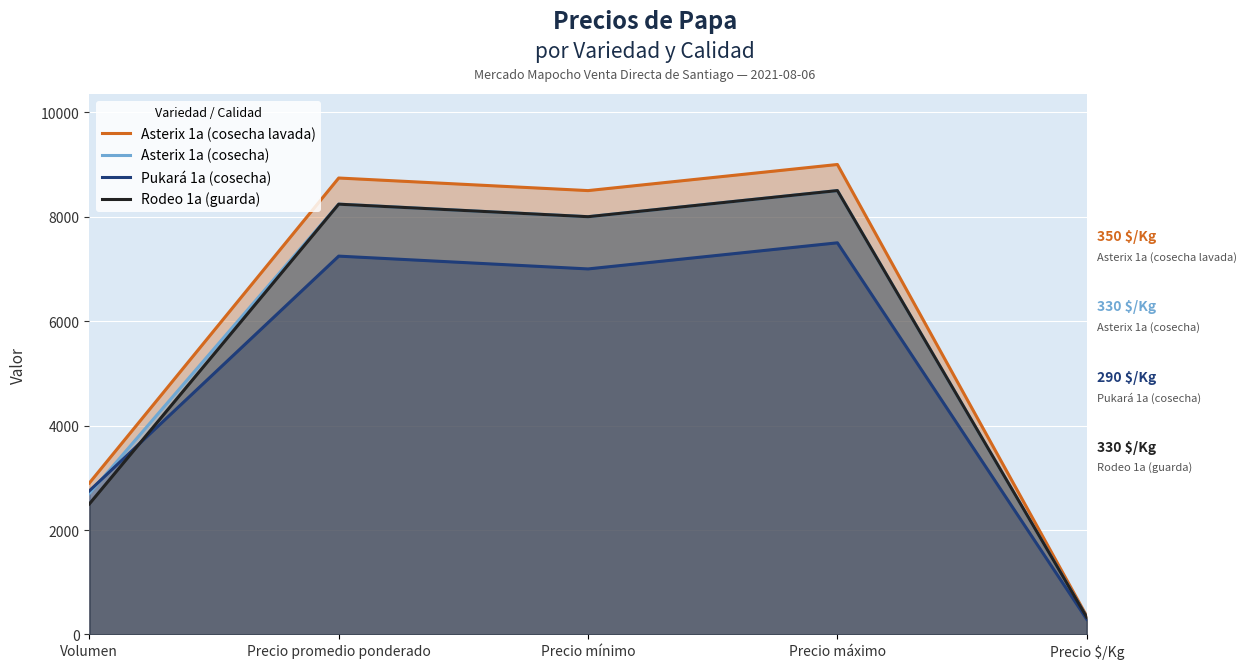

How many series are shown in this chart?

4